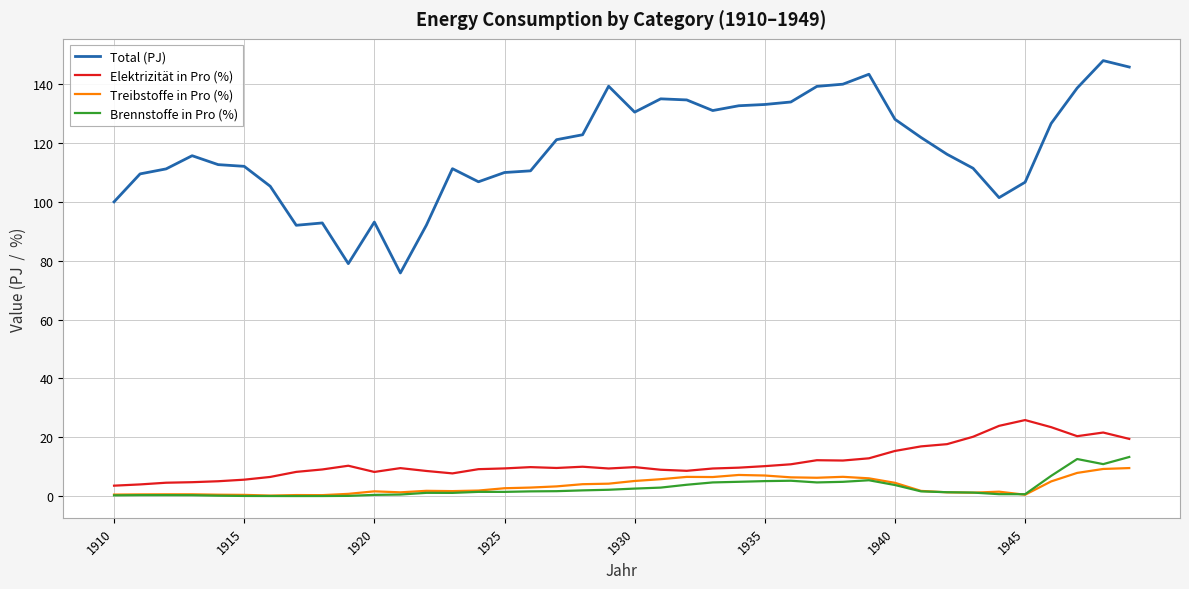

What are all the series names shown in the legend?

Total (PJ), Elektrizität in Pro (%), Treibstoffe in Pro (%), Brennstoffe in Pro (%)